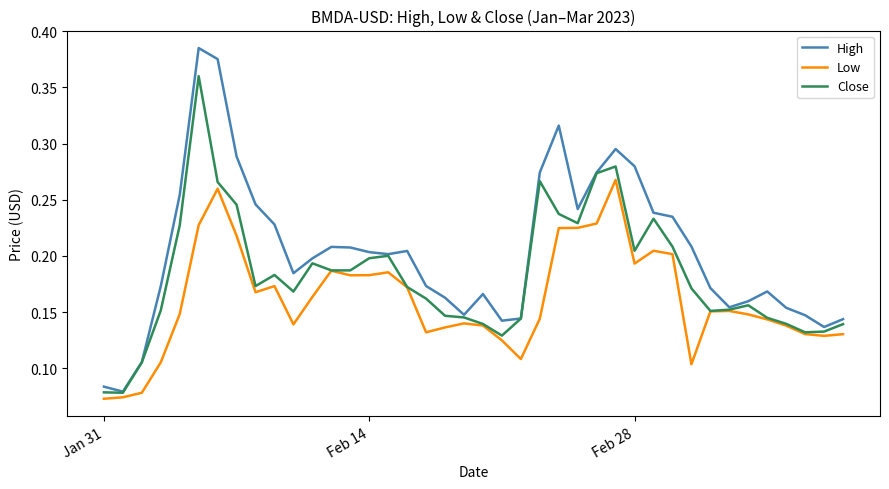

Which series has the largest total across all categories?

High